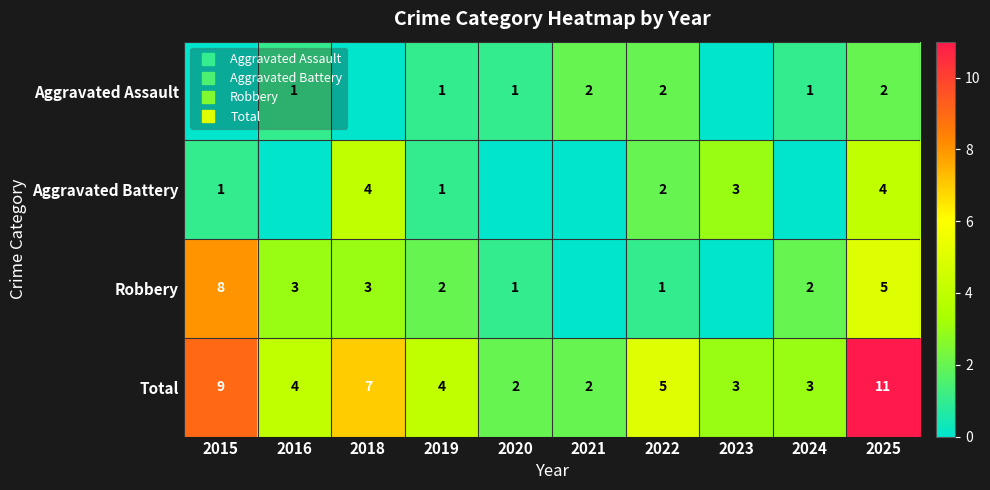

What is the sum of all Robbery values?

25